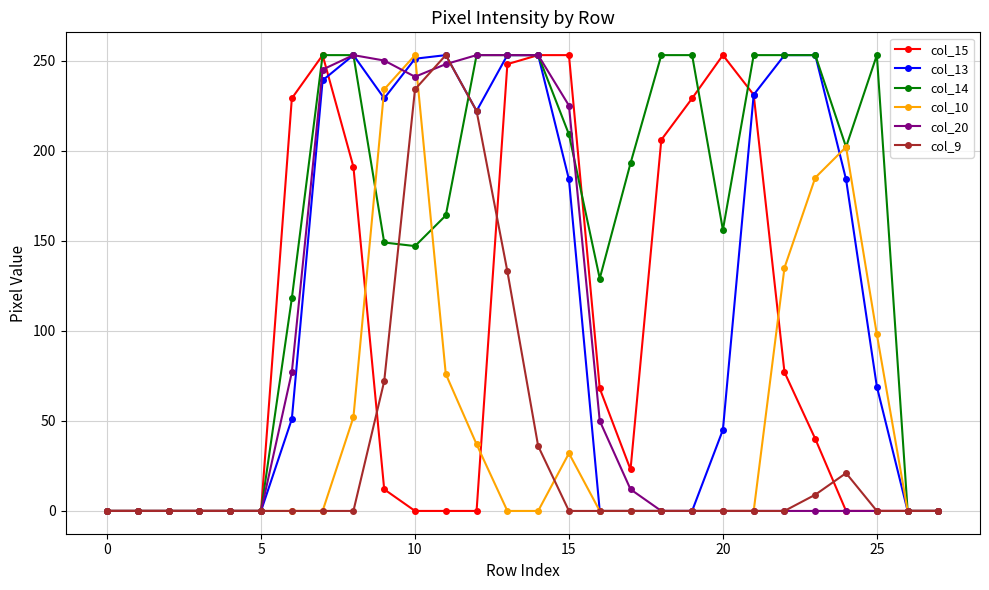

What is the greatest value displayed?

253